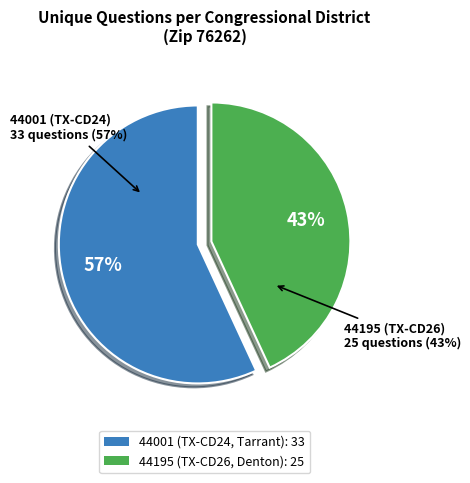

Which category has the biggest portion of the pie?

44001 (TX-CD24, Tarrant)